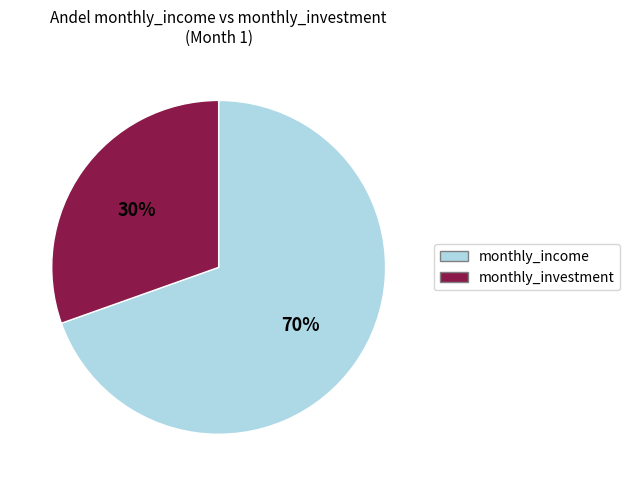

How many segments does this pie chart have?

2